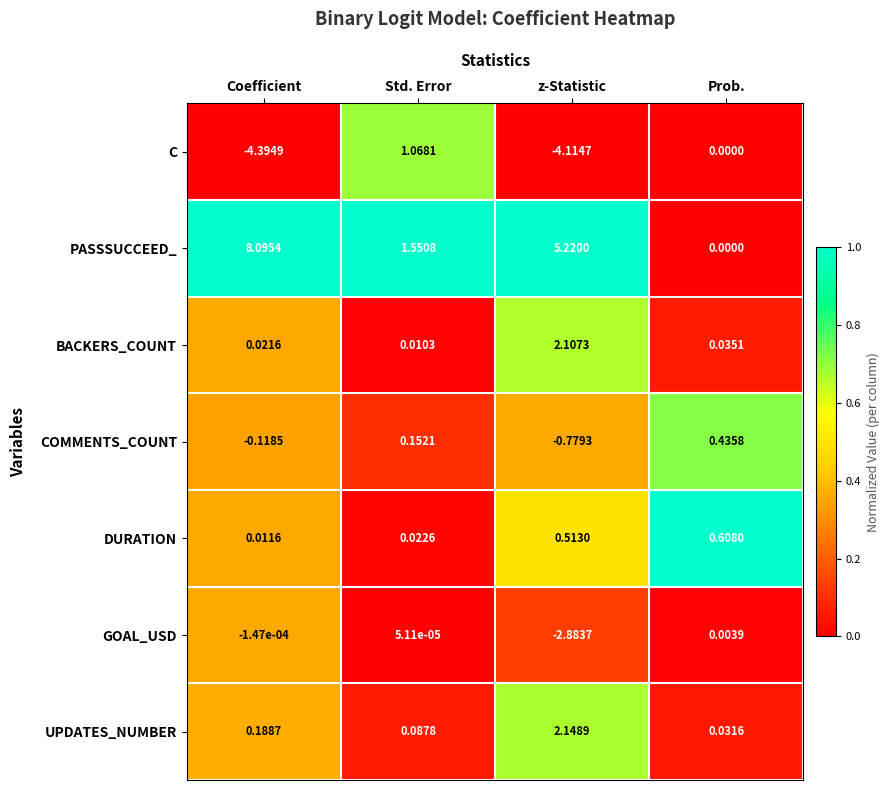

Count the number of data series in this chart.

7